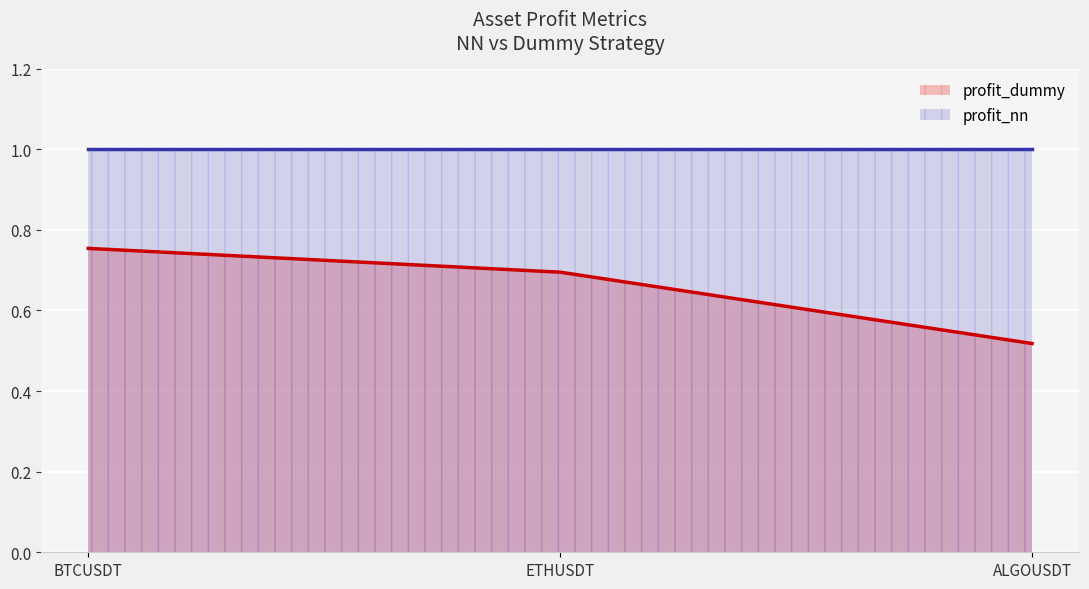

Between ETHUSDT and ALGOUSDT, which is larger?

ETHUSDT